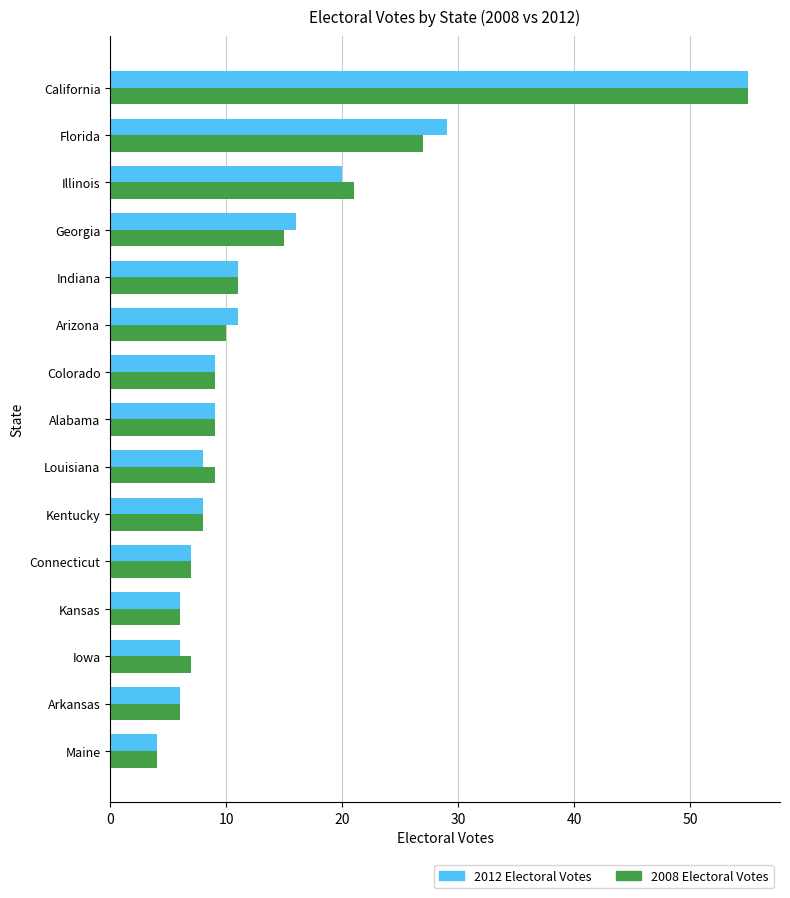

At which category does the chart reach its peak across all series?

California